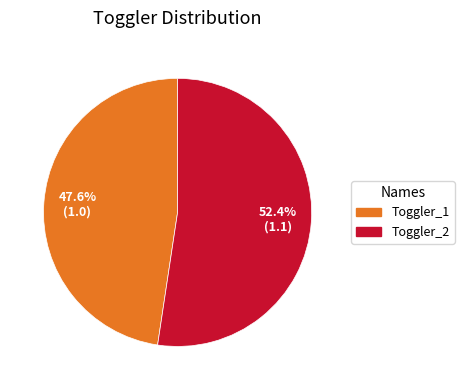

How many segments does this pie chart have?

2